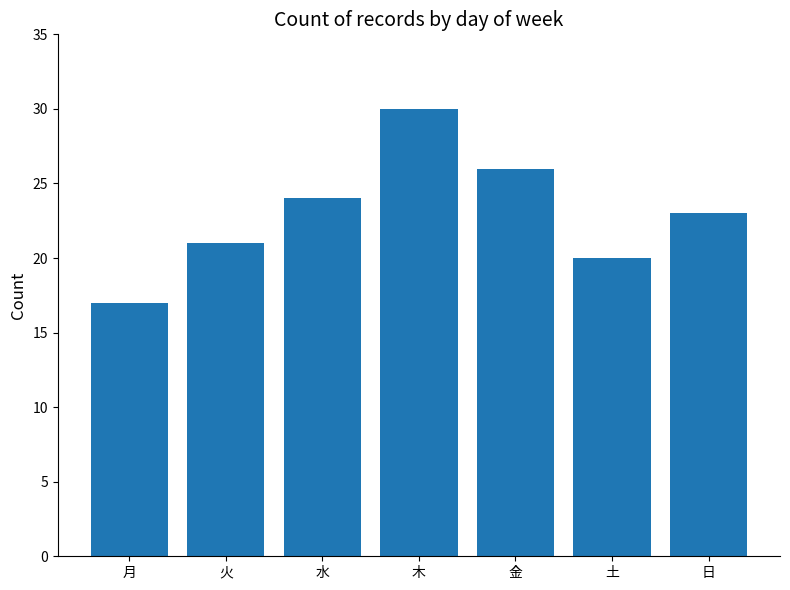

What is the maximum value shown in the chart?

30